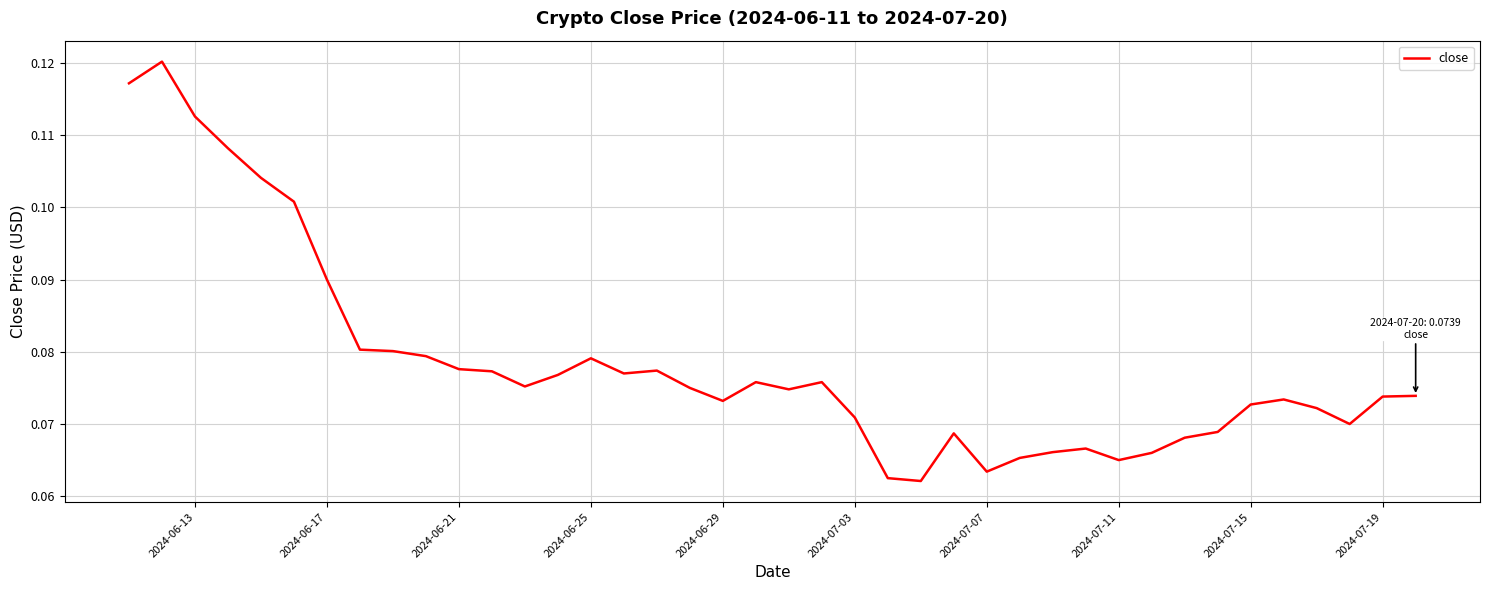

Which has a higher value, 2024-07-11 or 2024-06-29?

2024-06-29